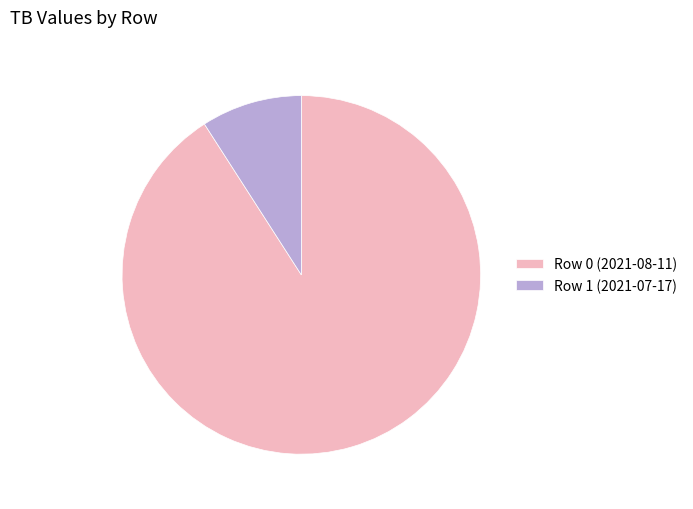

Rank the categories by value from highest to lowest.

Row 0 (2021-08-11), Row 1 (2021-07-17)